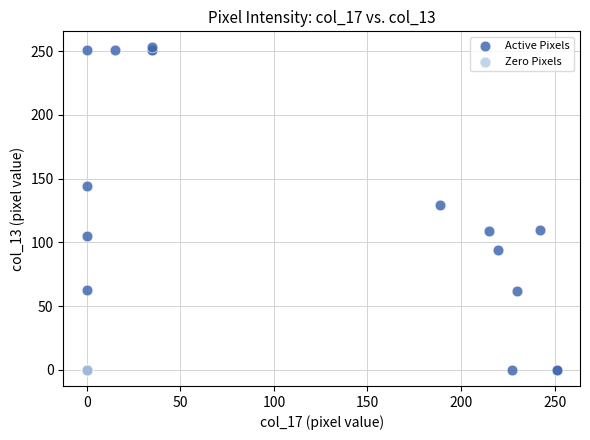

Which series contains the highest Y value?

Active Pixels